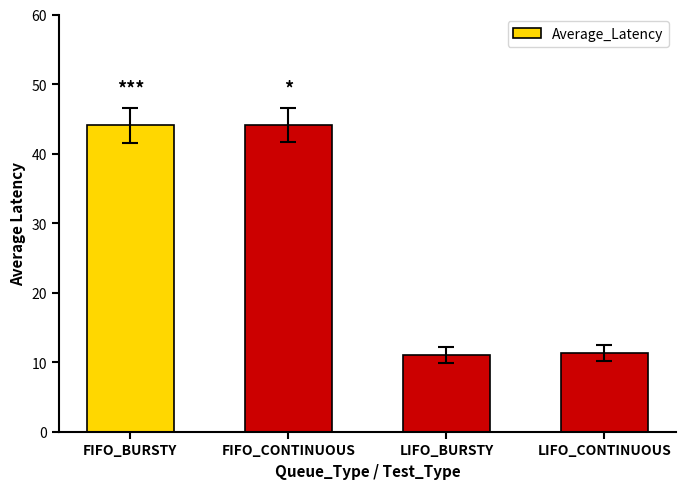

What is the label of the 2nd bar from the left?

FIFO_CONTINUOUS